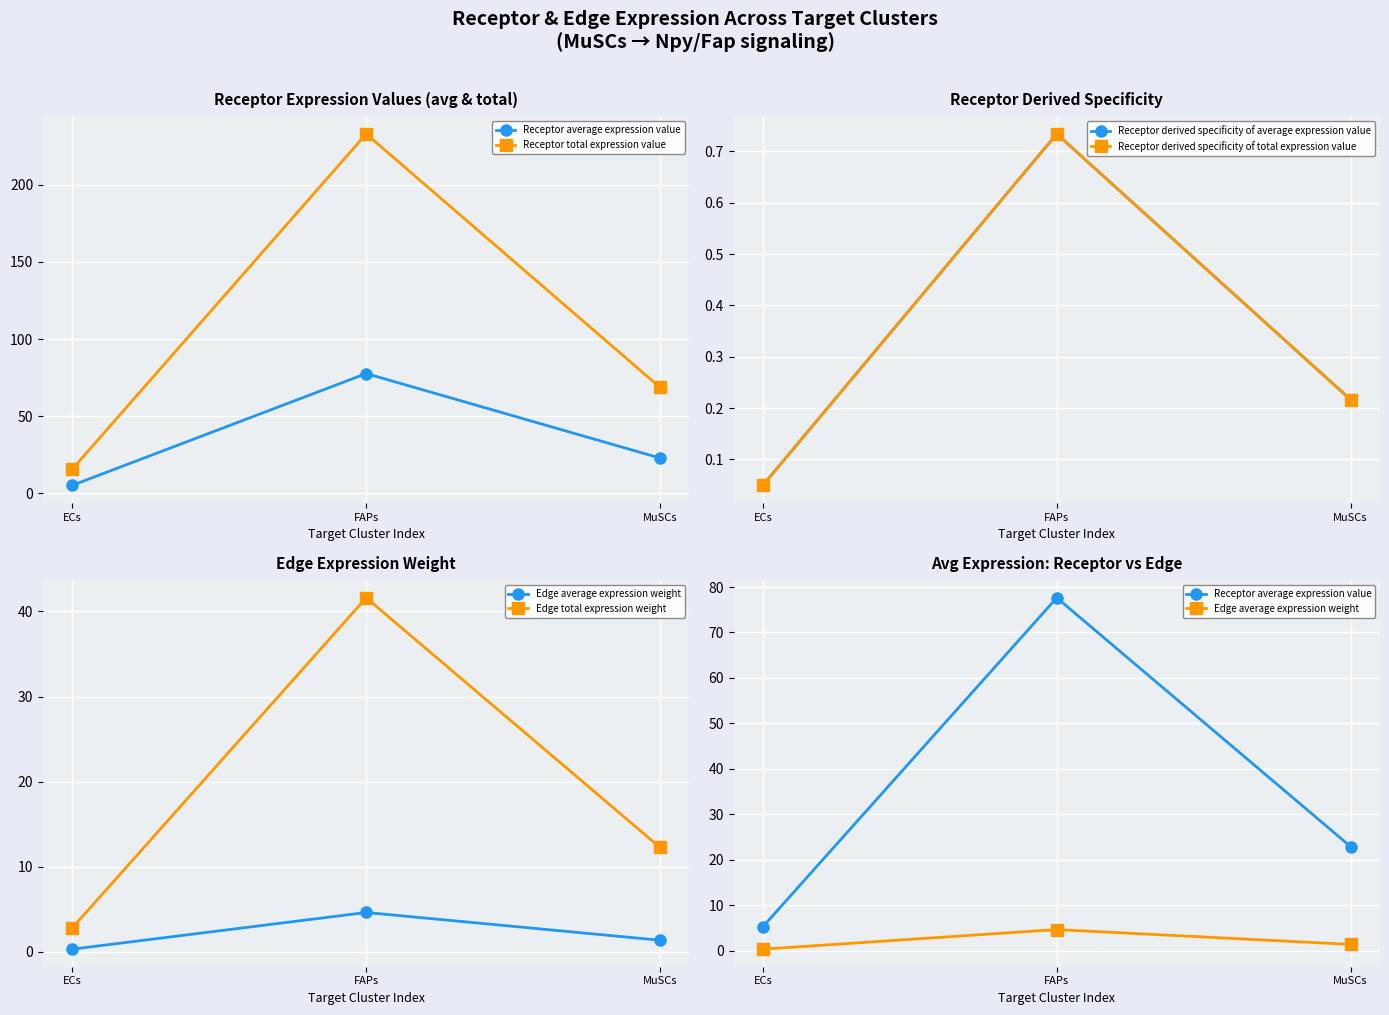

What is the lowest value of the Receptor total expression value series?

15.8